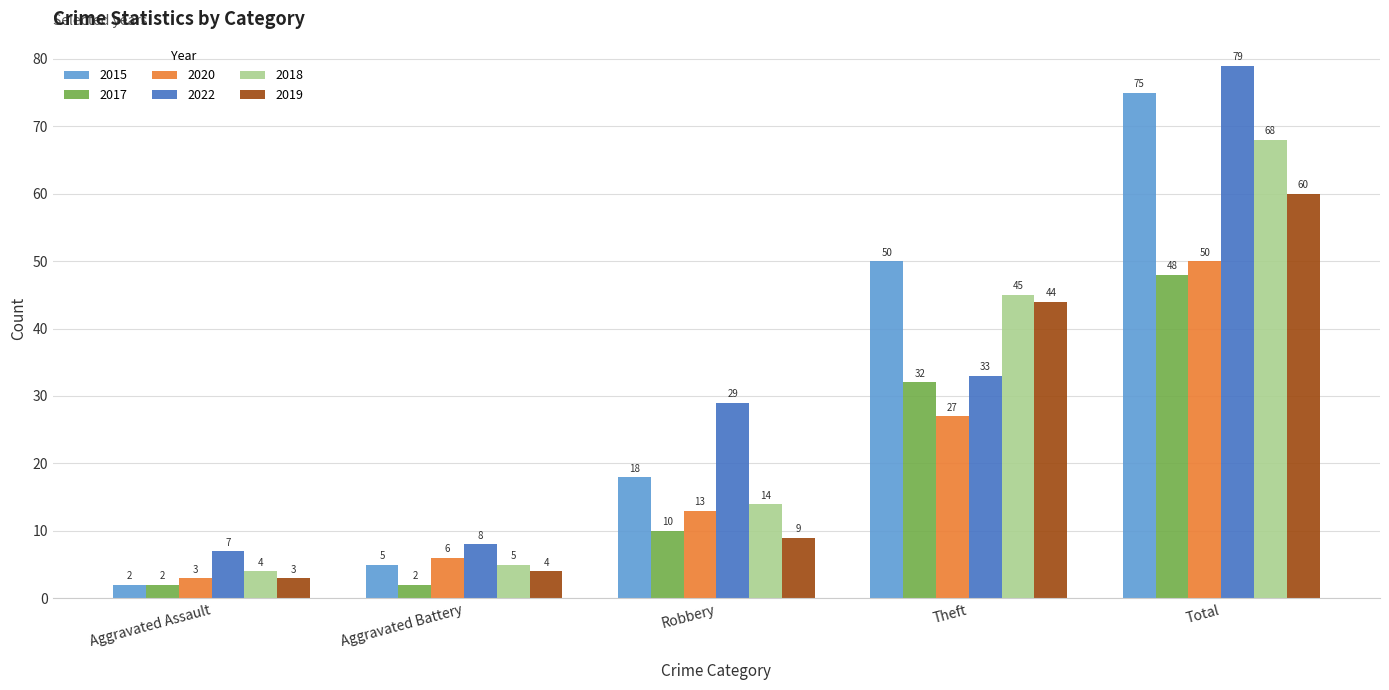

What is the difference between the highest and lowest values at Aggravated Battery?

6